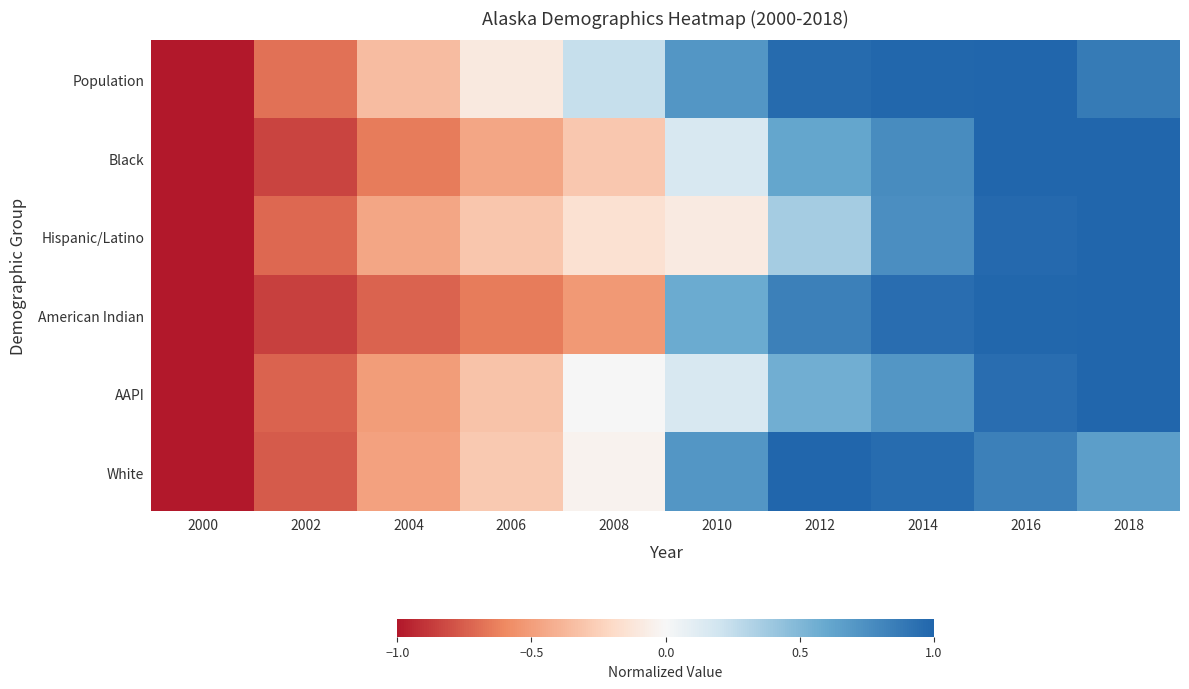

Reading left to right, list all the values displayed in this chart.

Population: 2000=-1.0	2002=-0.7	2004=-0.3	2006=-0.1	2008=0.2	2010=0.7	2012=1.0	2014=1.0	2016=1.0	2018=0.9
Black: 2000=-1.0	2002=-0.8	2004=-0.6	2006=-0.5	2008=-0.3	2010=0.2	2012=0.6	2014=0.8	2016=1.0	2018=1.0
Hispanic/Latino: 2000=-1.0	2002=-0.7	2004=-0.5	2006=-0.3	2008=-0.2	2010=-0.1	2012=0.4	2014=0.8	2016=1.0	2018=1.0
American Indian: 2000=-1.0	2002=-0.9	2004=-0.7	2006=-0.6	2008=-0.5	2010=0.6	2012=0.8	2014=0.9	2016=1.0	2018=1.0
AAPI: 2000=-1.0	2002=-0.7	2004=-0.5	2006=-0.3	2008=0.0	2010=0.2	2012=0.6	2014=0.7	2016=0.9	2018=1.0
White: 2000=-1.0	2002=-0.8	2004=-0.5	2006=-0.3	2008=-0.0	2010=0.7	2012=1.0	2014=1.0	2016=0.8	2018=0.7